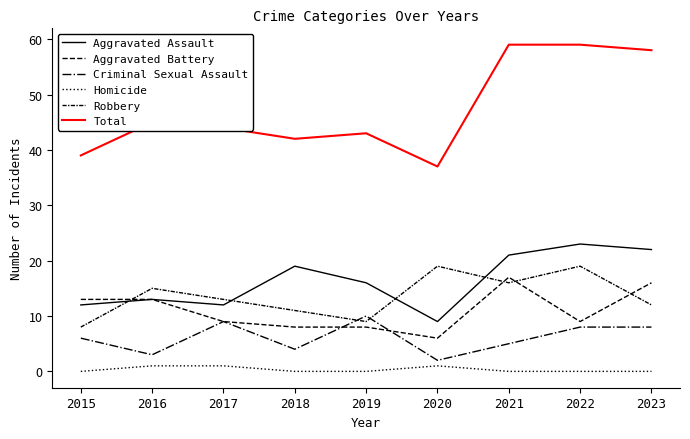

What is the lowest value of the Total series?

37